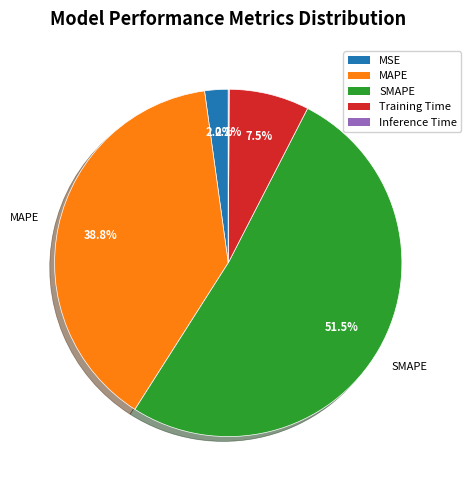

Which category accounts for the majority?

SMAPE